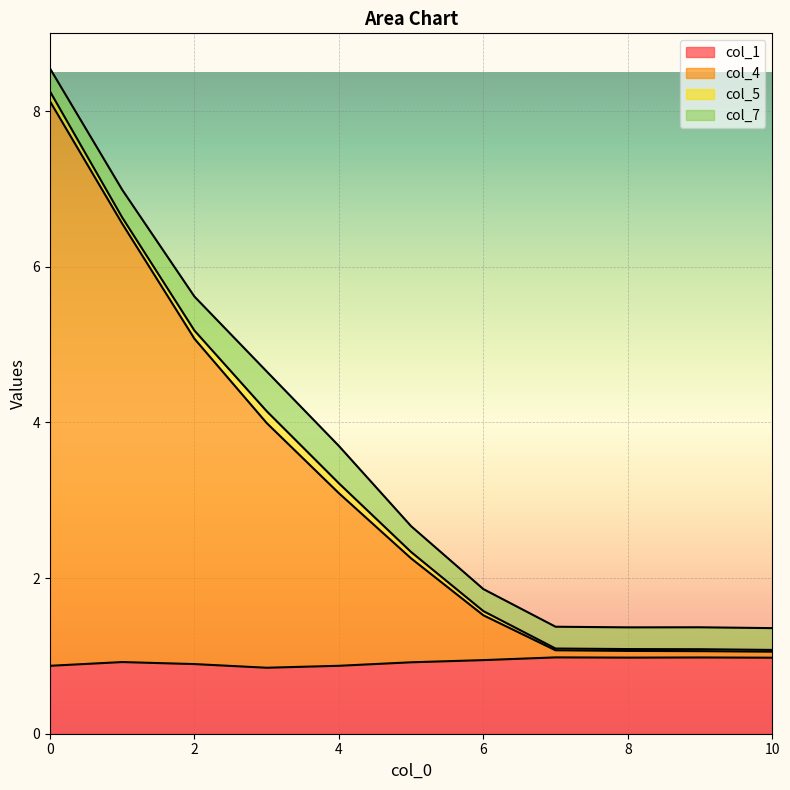

The col_1 series shows 1.6 at 0. True or false?

False